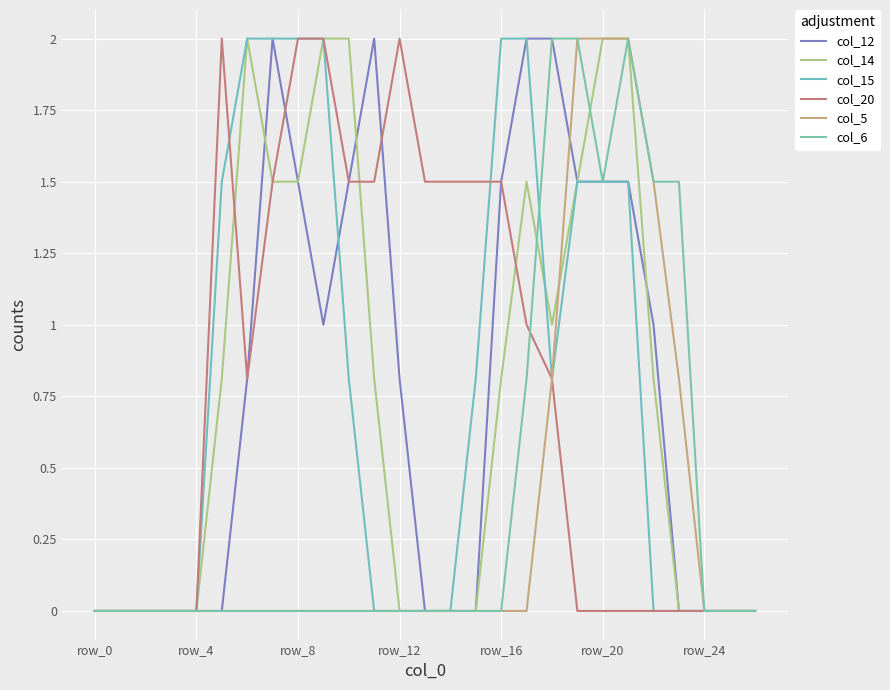

How many lines are shown in the chart?

6